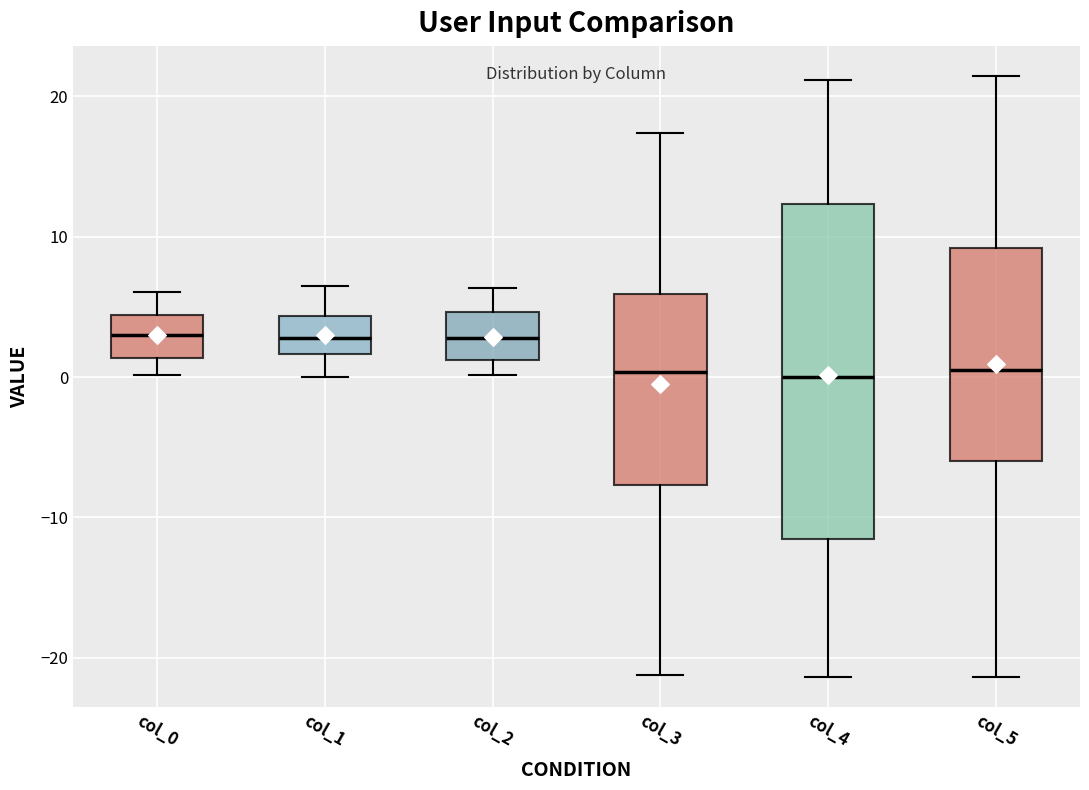

Reading left to right, read every box against the y-axis: the position of its median line, the range the box covers, and the ends of its whiskers. The values are not printed on the chart, so give them approximately, as read against the axis.

col_0: median 3, box 1 to 4, whiskers 0 to 6
col_1: median 3, box 2 to 4, whiskers 0 to 6
col_2: median 3, box 1 to 5, whiskers 0 to 6
col_3: median 0, box -8 to 6, whiskers -21 to 17
col_4: median 0, box -12 to 12, whiskers -21 to 21
col_5: median 1, box -6 to 9, whiskers -21 to 21